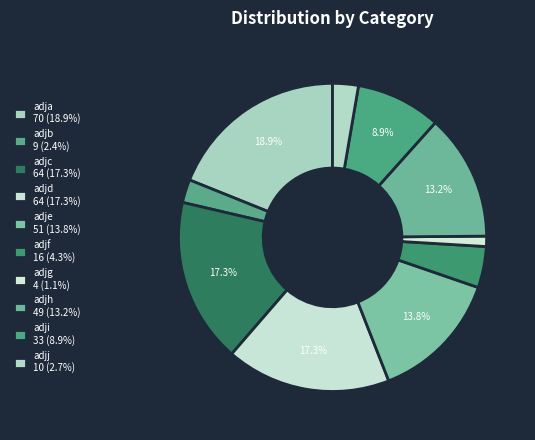

What percentage is the adja slice, to the nearest percent?

19%